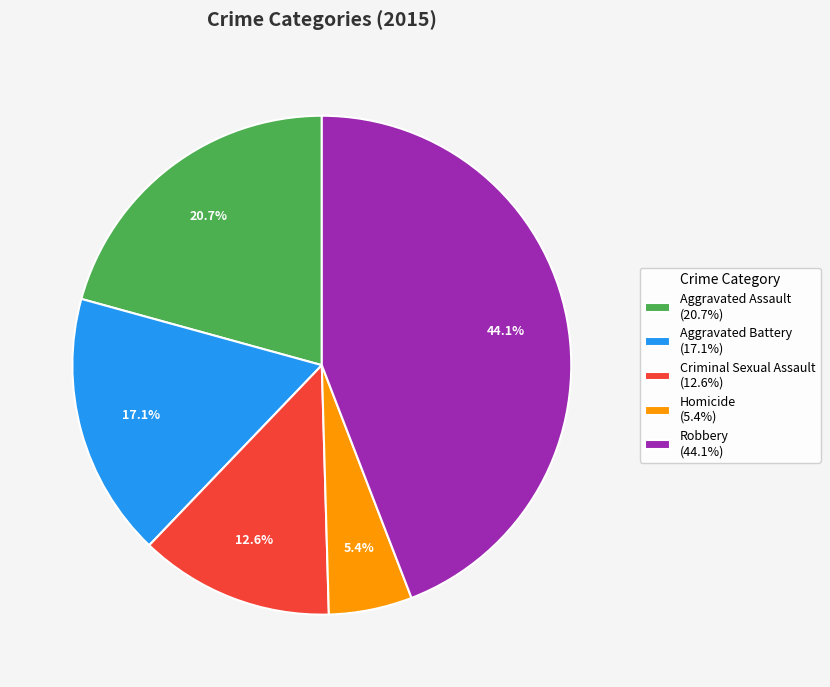

Is Aggravated Assault the majority of the pie?

No